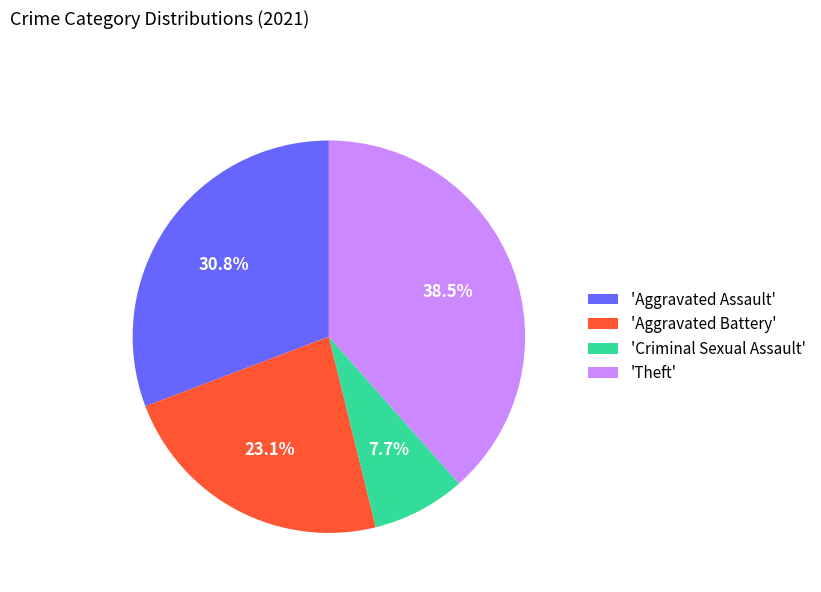

Is there a majority slice in this chart?

No